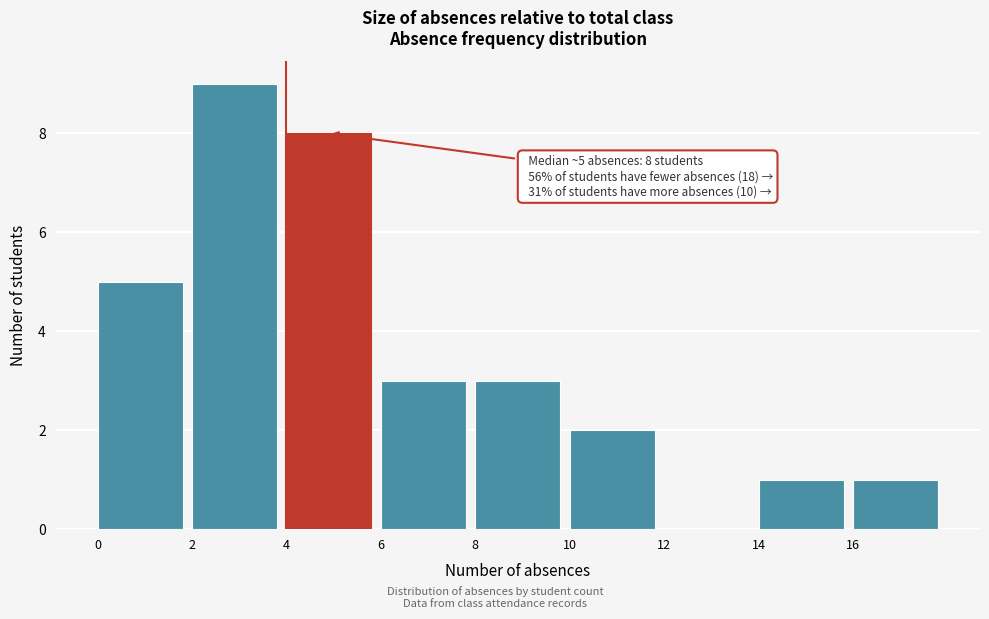

Over which range of the x-axis is the bar tallest?

2 to 4